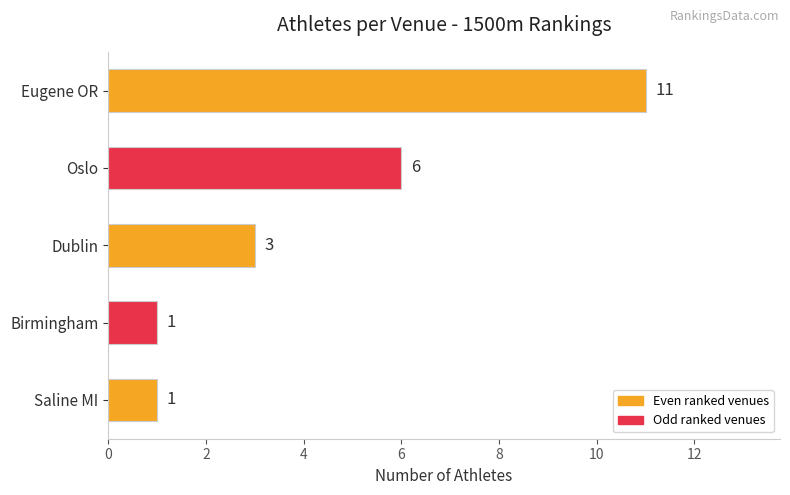

Where is the data nearest to the value 6?

Oslo